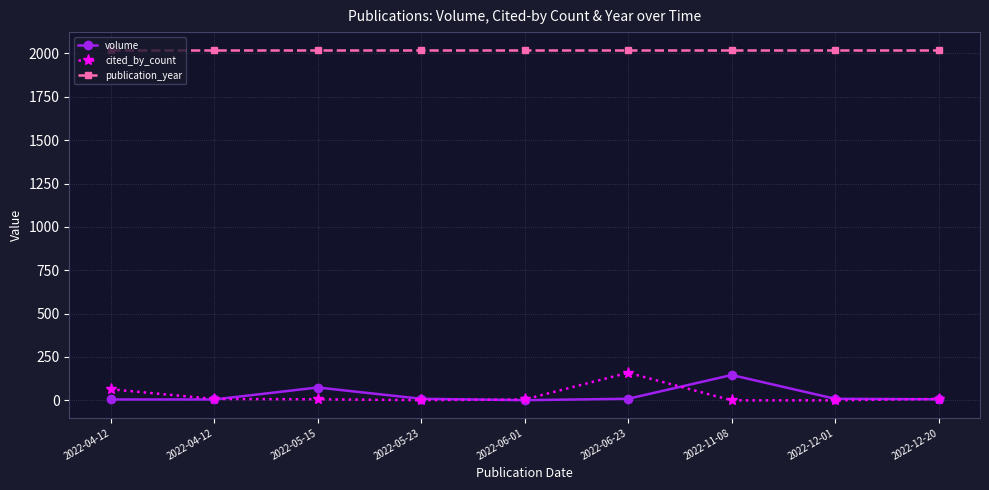

Reading right to left, list all the values displayed in this chart.

volume: 6	9	146	9	1	9	74	5	5
cited_by_count: 8	0	0	159	5	1	6	8	64
publication_year: 2022	2022	2022	2022	2022	2022	2022	2022	2022